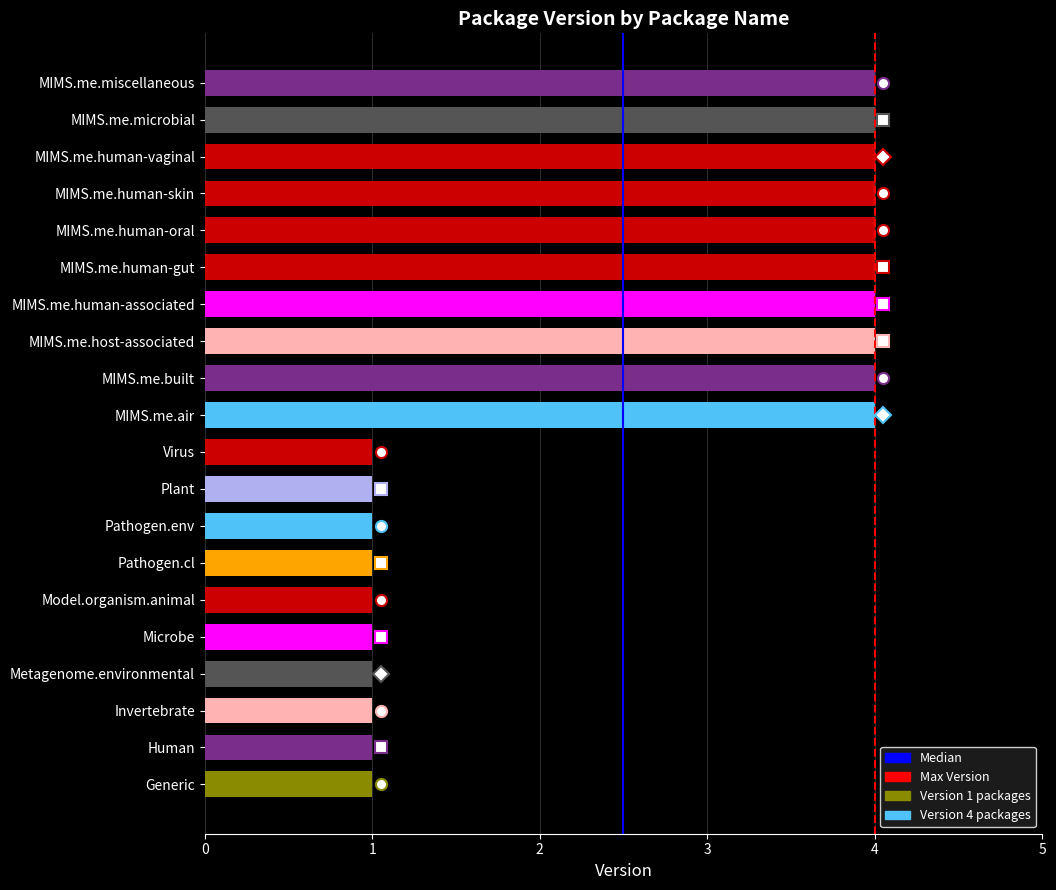

Is it true that the value at MIMS.me.human-associated is 0?

False